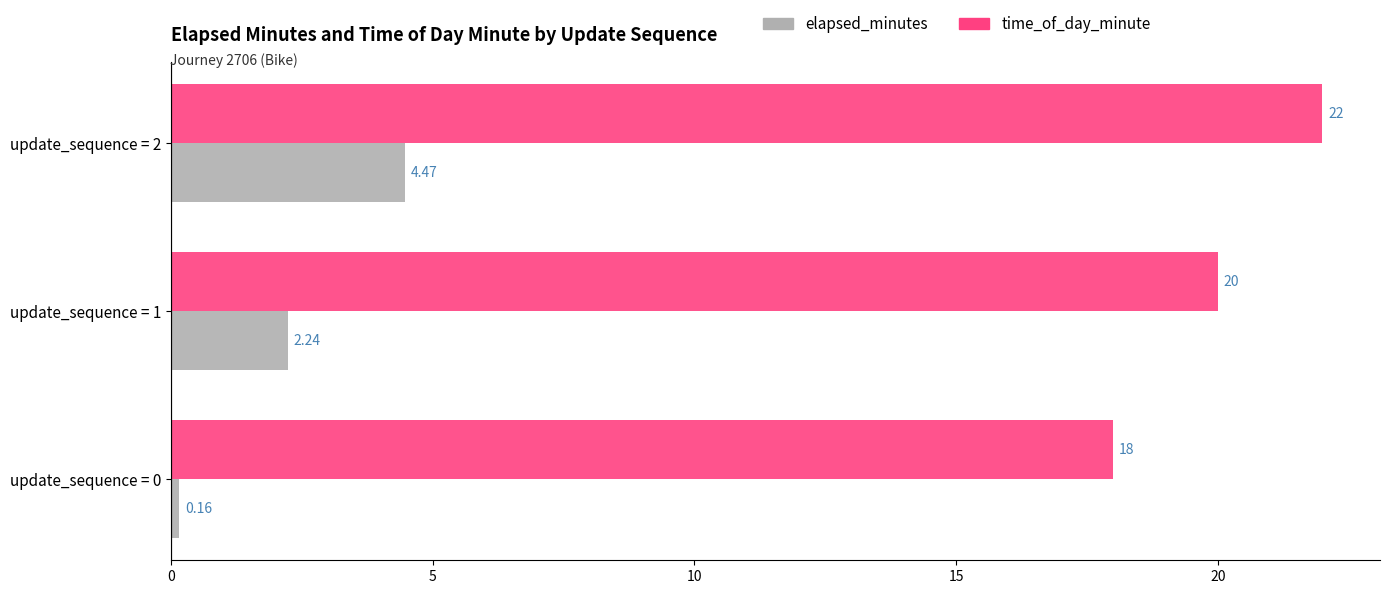

Which series has the widest spread of values?

elapsed_minutes